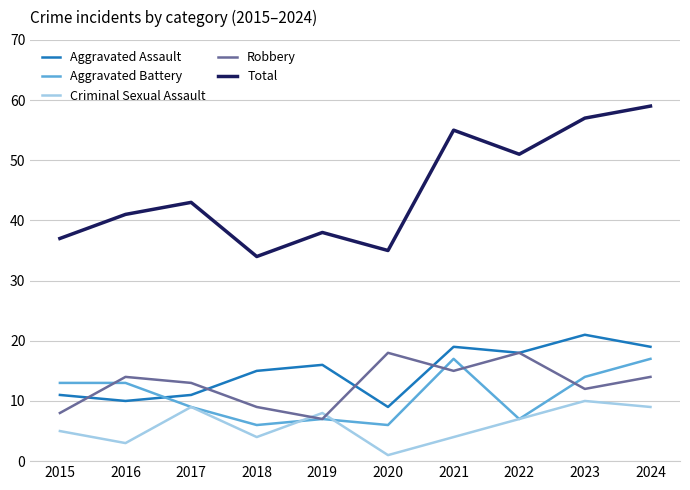

The value of Aggravated Assault at 2019 is 16. True or false?

True